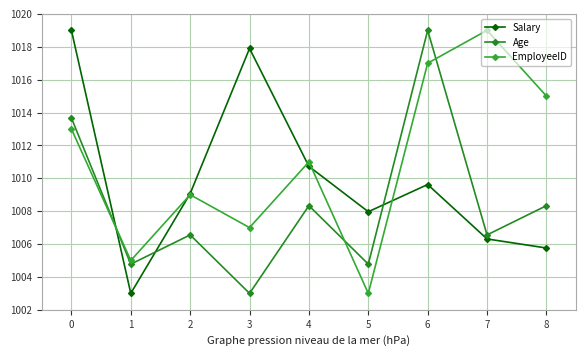

True or false: EmployeeID has a value of 645.3 at 4.

False